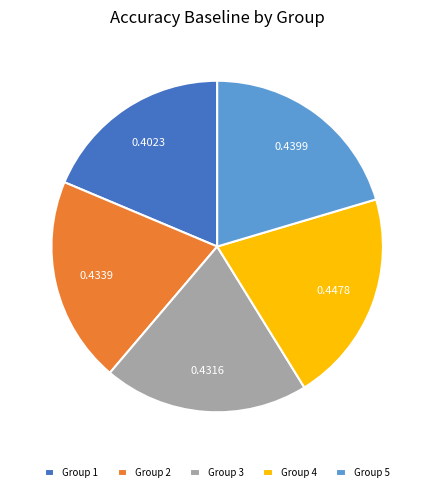

Which has a higher value, Group 3 or Group 4?

Group 4